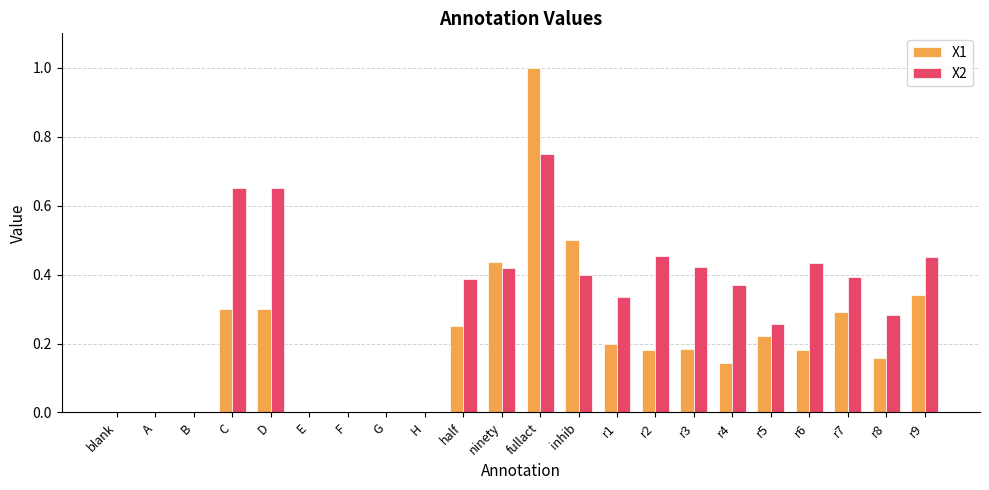

True or false: X1 has a value of 0.0 at F.

True